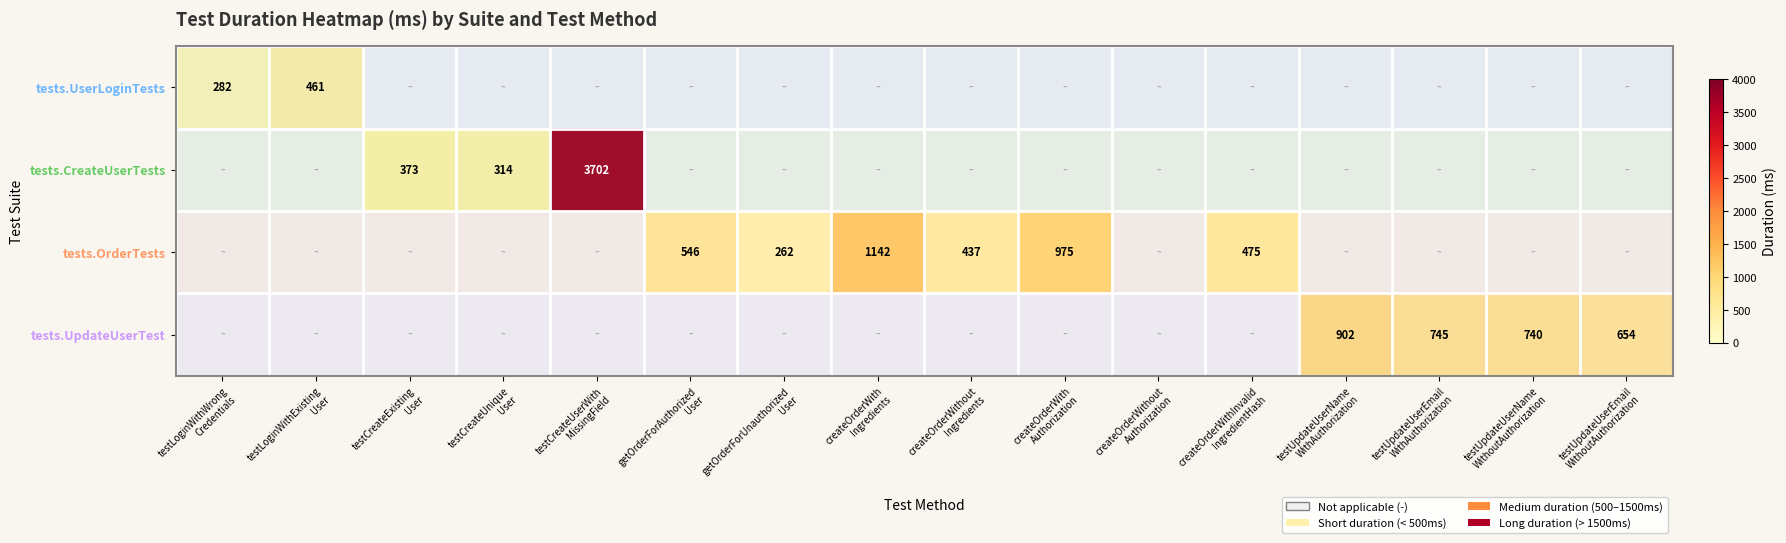

What is the smallest value displayed?

262.0